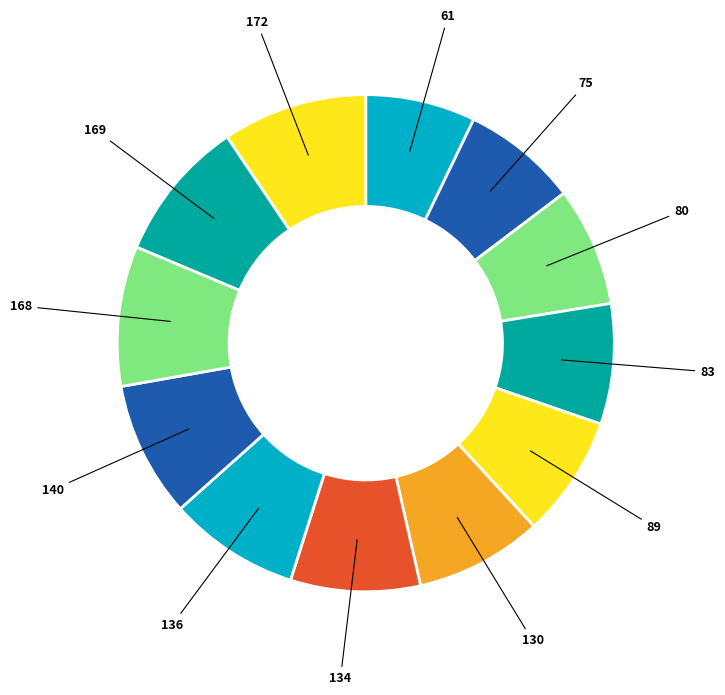

How many slices are in this pie chart?

12